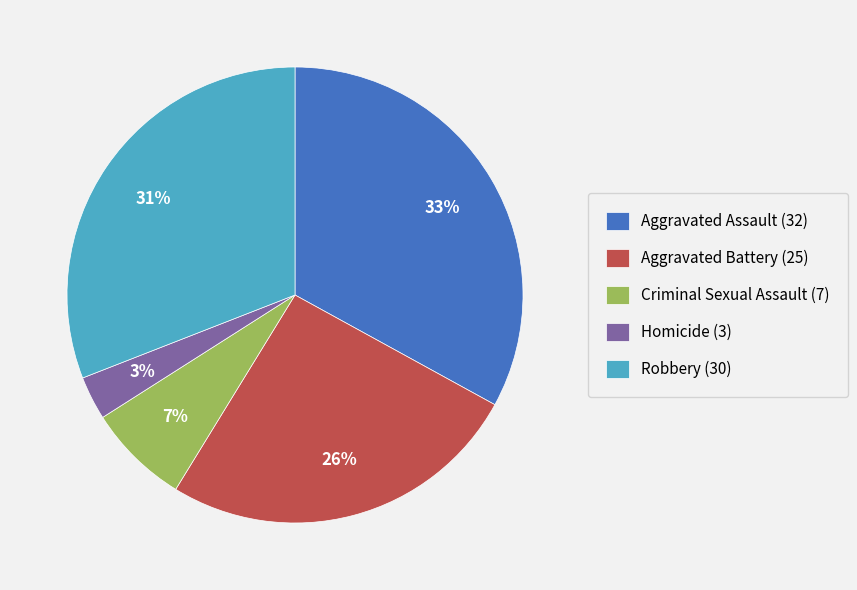

Which category has the smallest portion of the pie?

Homicide